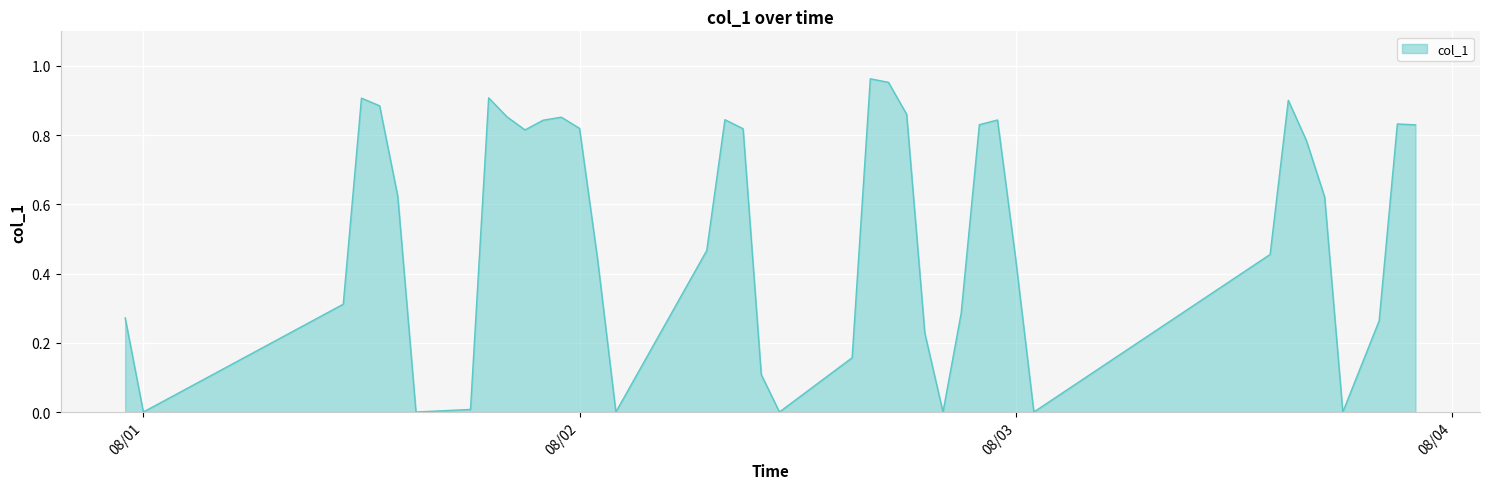

Where is the first local minimum?

08/01